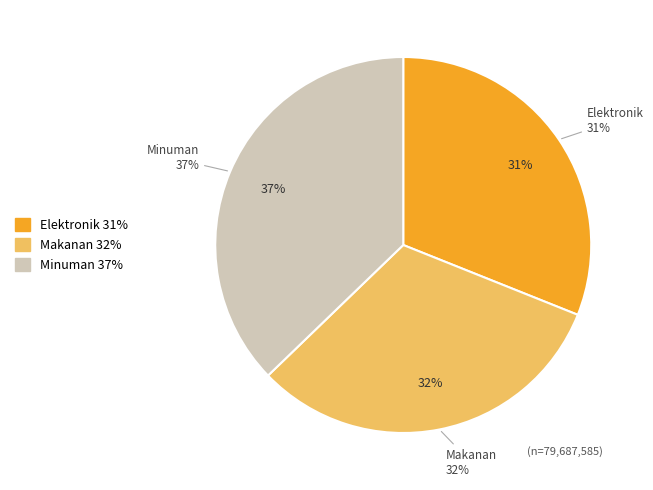

The Makanan slice represents 32% of the pie. True or false?

True